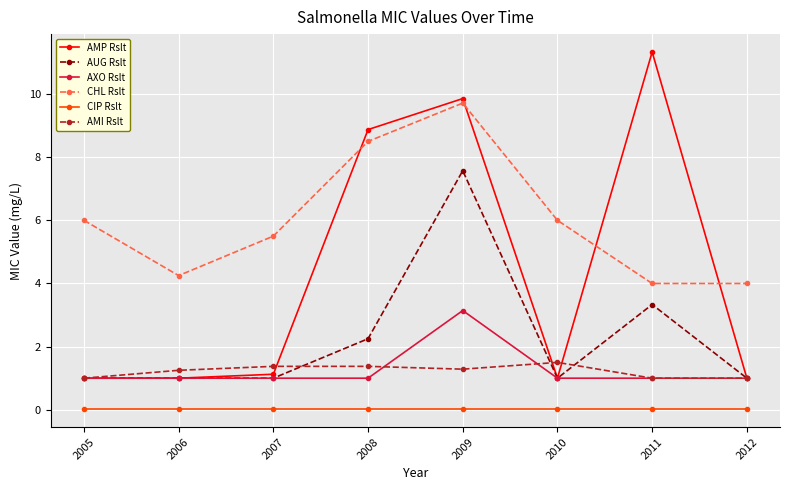

Which series has the largest range (max minus min)?

AMP Rslt